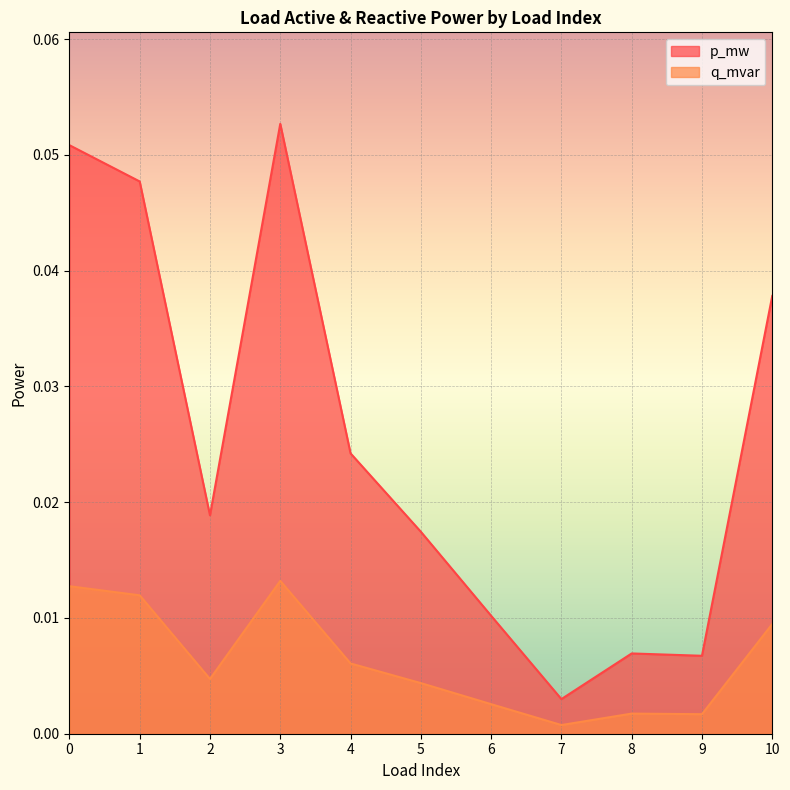

List the series in order of their overall mean, lowest first.

q_mvar, p_mw